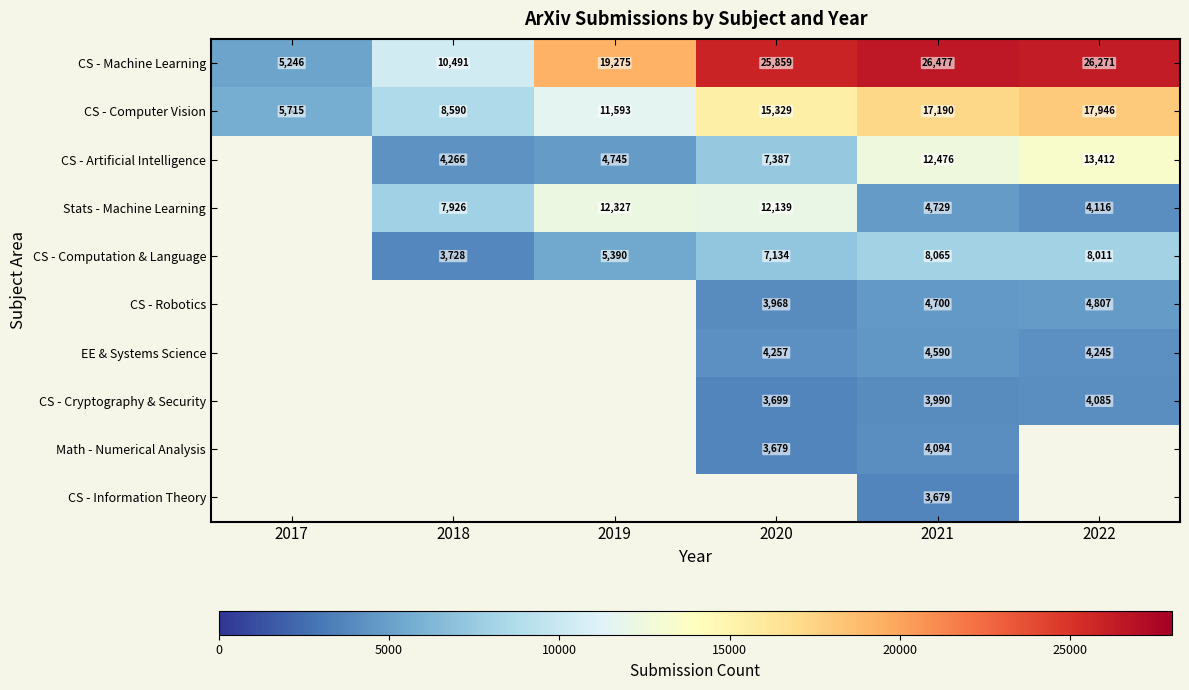

Is the value of Stats - Machine Learning at 2022 greater than the value of EE & Systems Science at 2022?

No